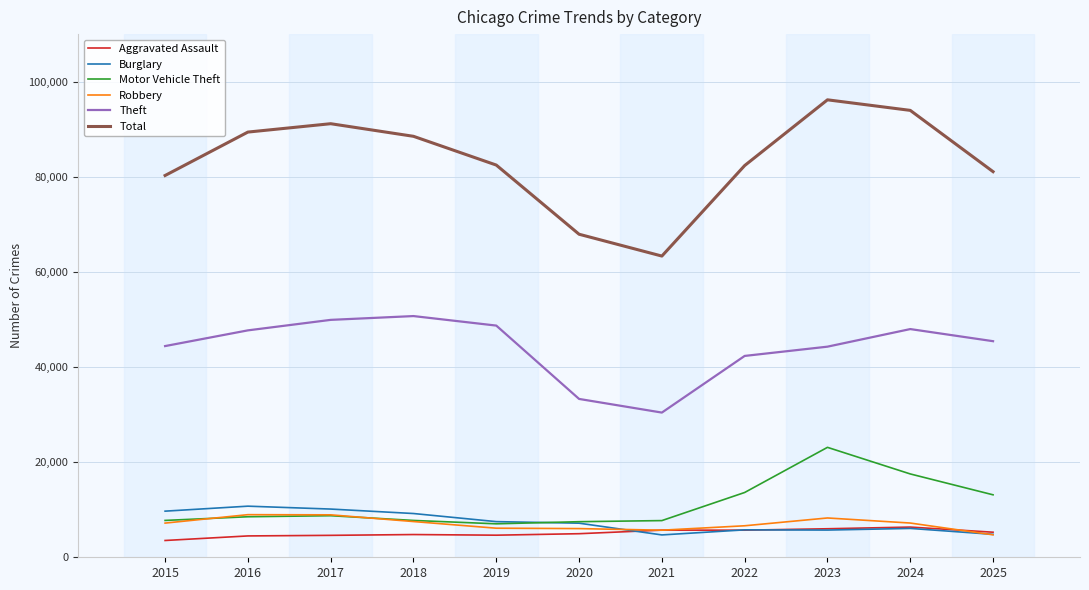

True or false: Robbery has more than 1 interior local peaks.

True